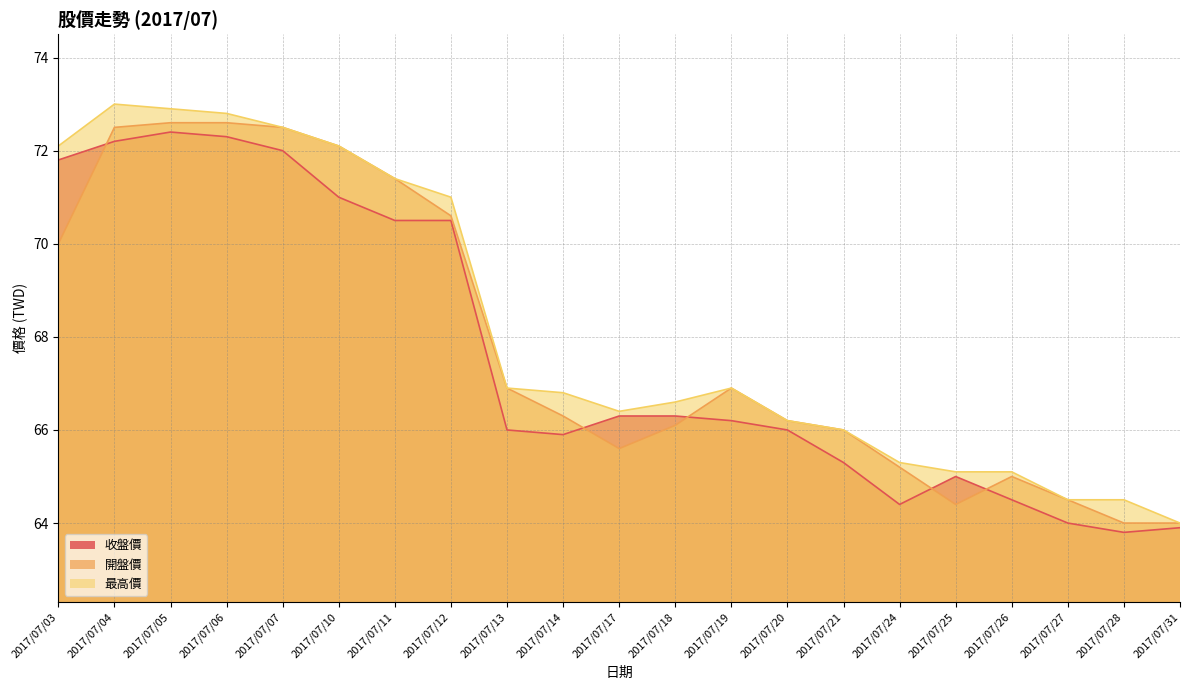

Which series has the largest range (max minus min)?

最高價